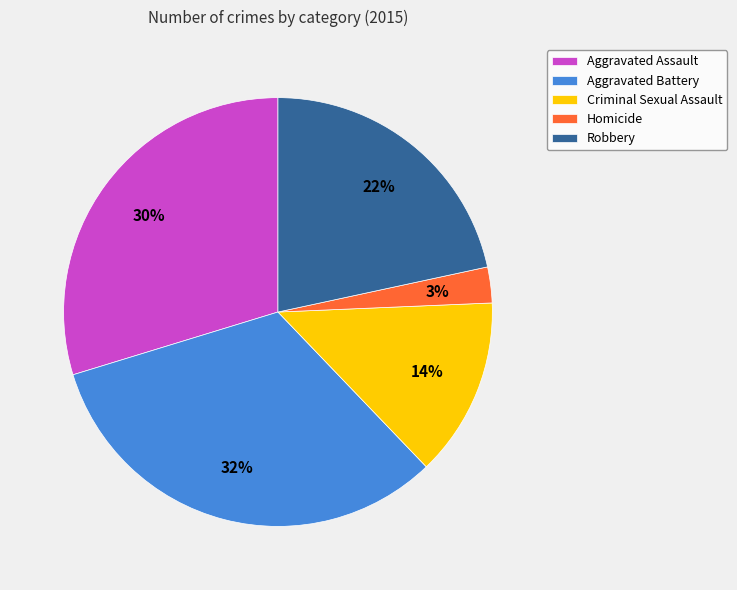

True or false: Aggravated Assault accounts for 37% of the total.

False